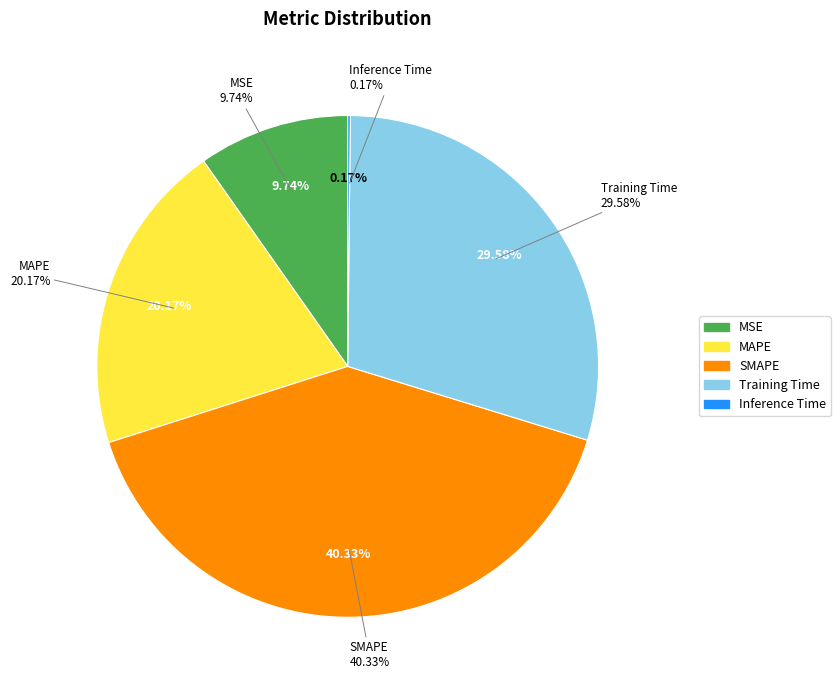

Rank the categories by value from lowest to highest.

Inference Time, MSE, MAPE, Training Time, SMAPE